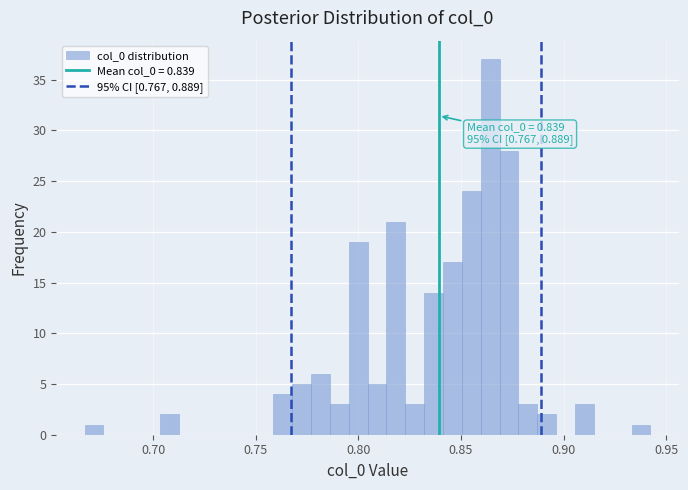

Read against the x-axis, roughly where is the centre of the tallest bar?

0.865